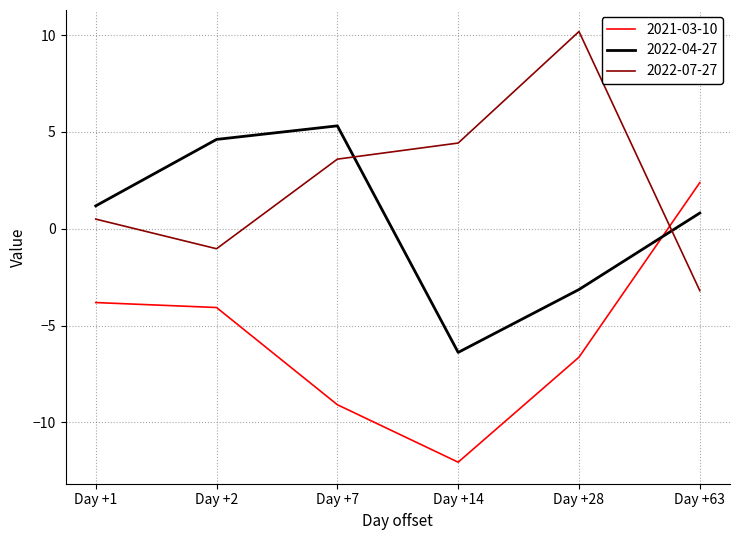

Which series has the largest range (max minus min)?

2021-03-10